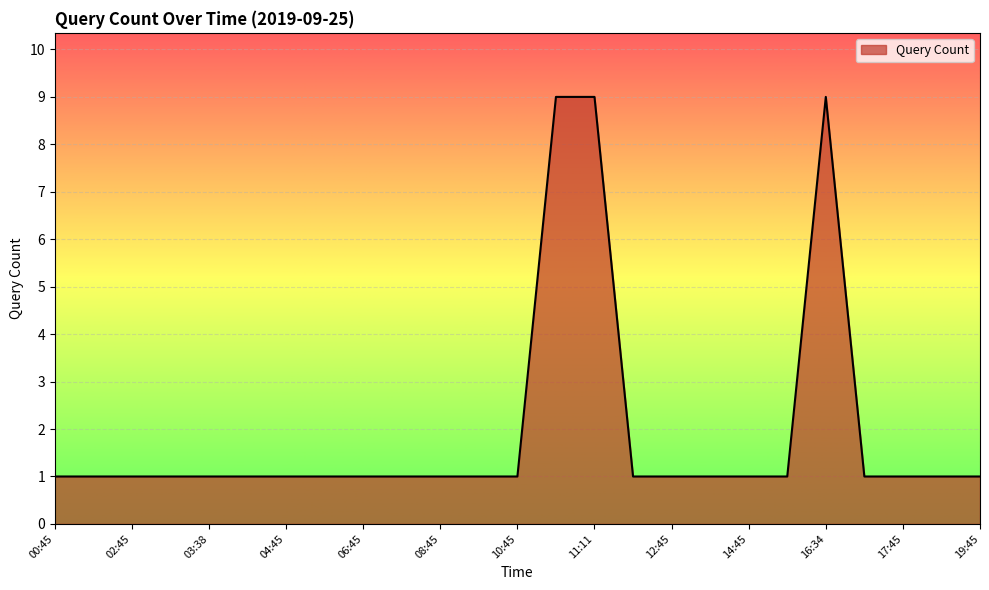

What is the difference between the maximum and minimum values?

8